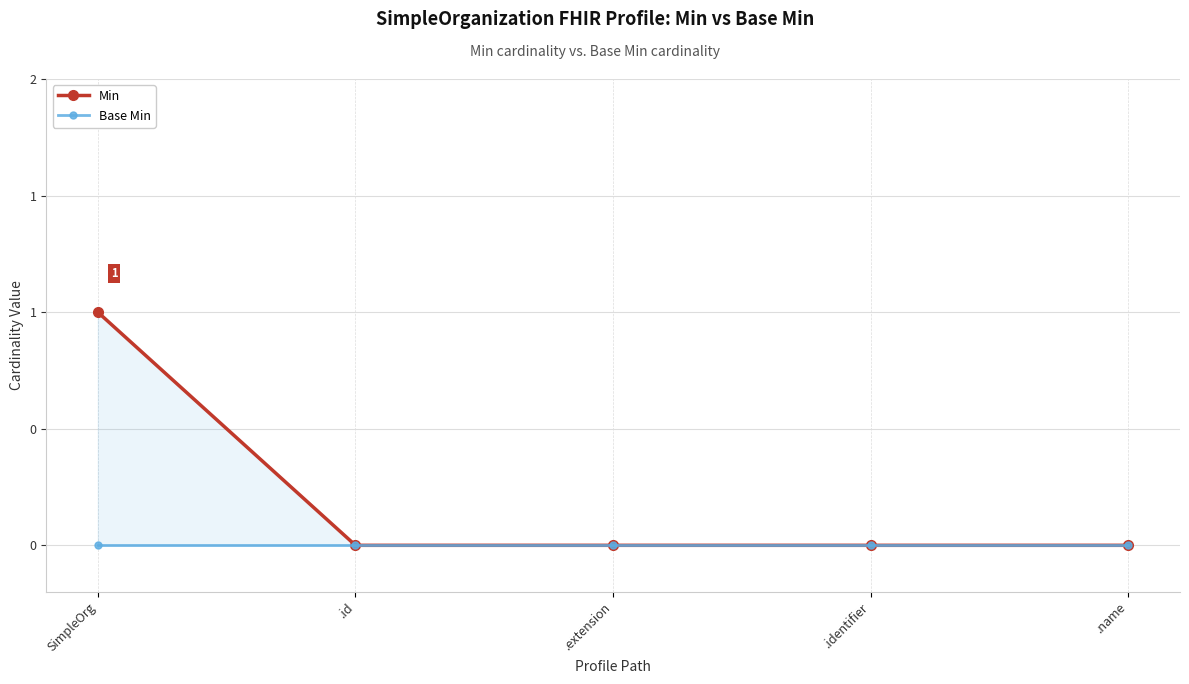

Which series has the largest range (max minus min)?

Min